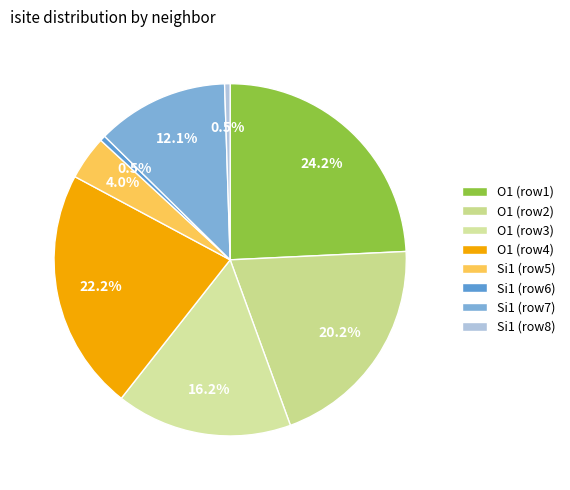

Is there any slice that represents more than half of the pie?

No